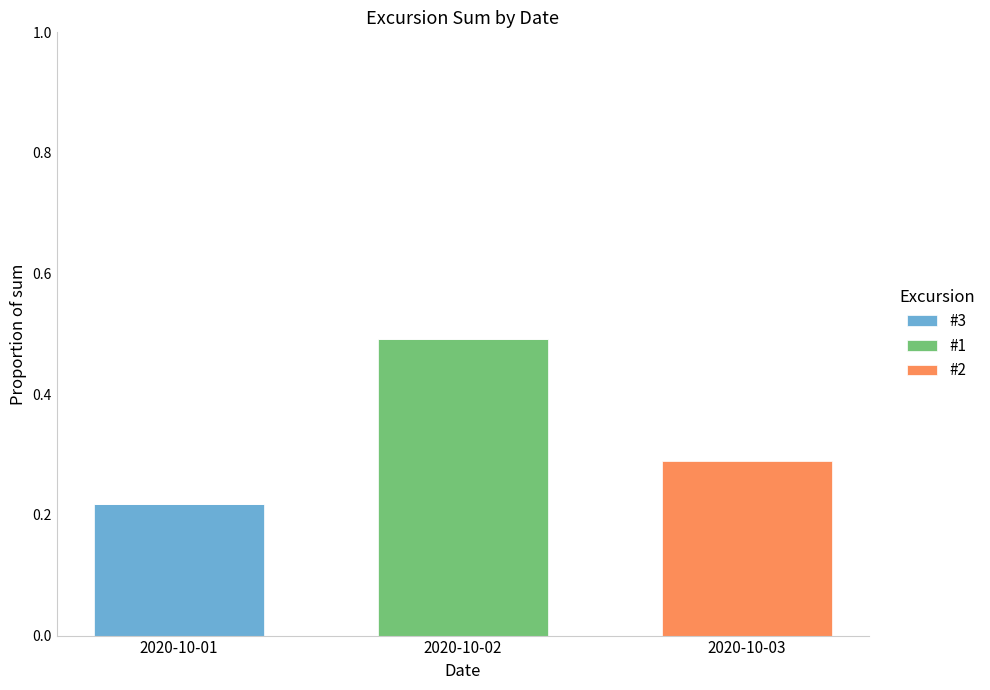

What is the total value across all series at 2020-10-02?

0.5